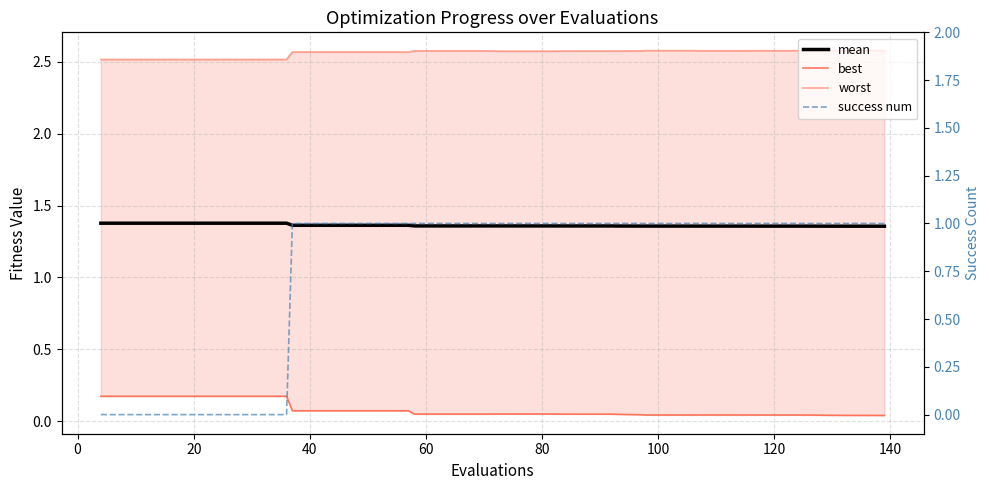

What are all the series names shown in the legend?

mean, best, worst, success num